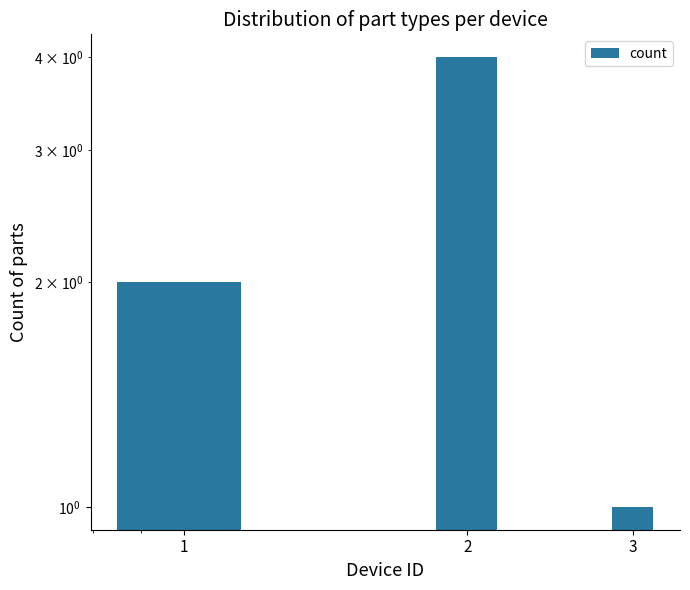

What is the difference between the values at 3 and 2?

3